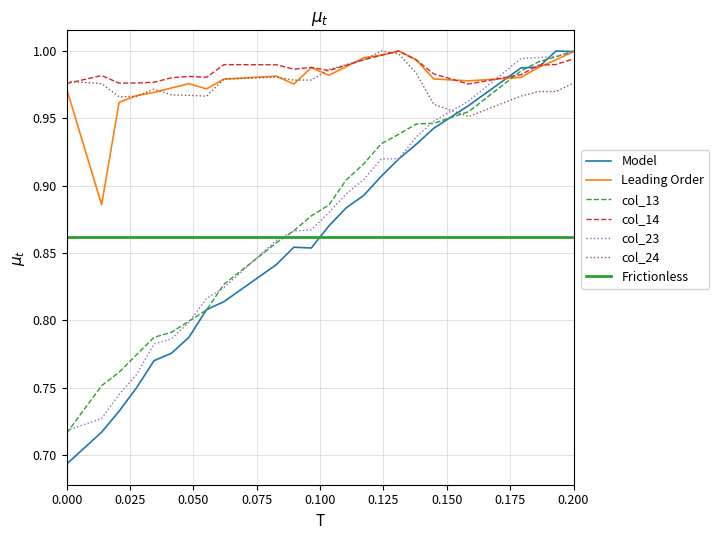

True or false: col_23 and col_14 intersect in this chart.

True